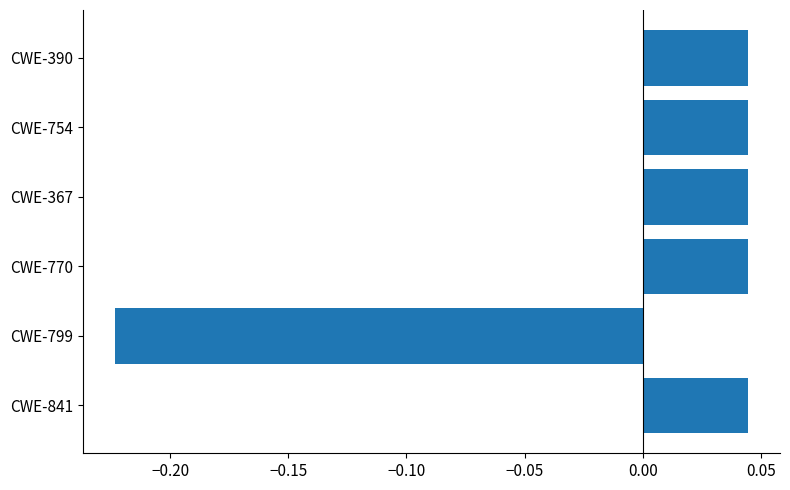

How many values are between 0 and 1?

5